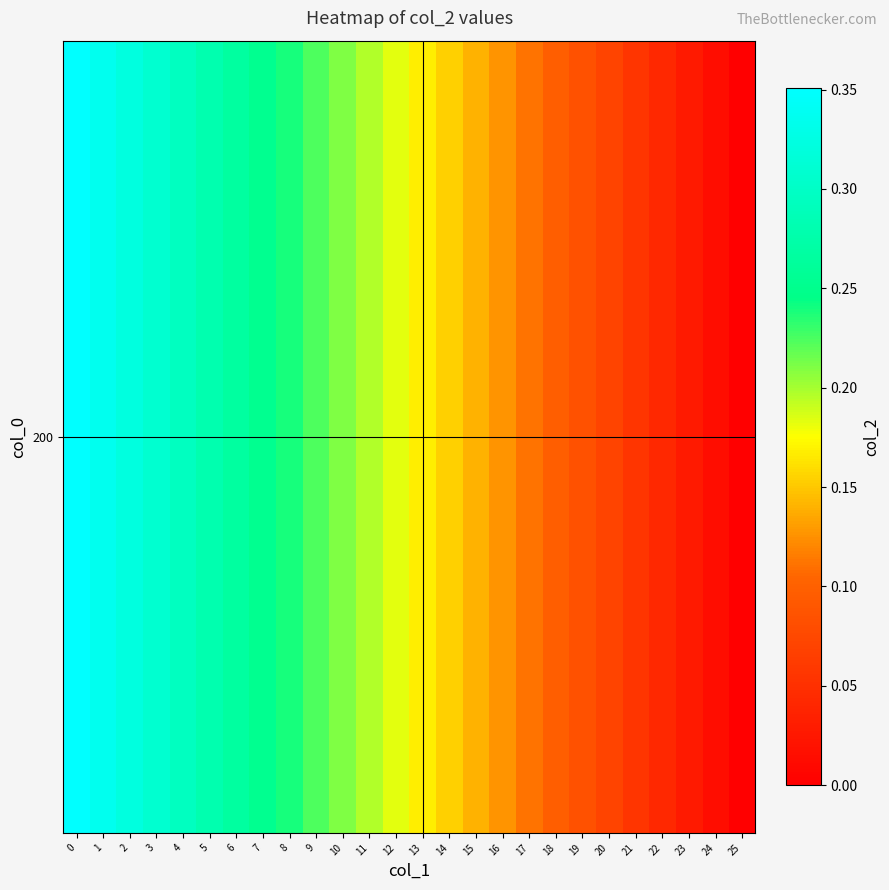

Reading left to right, extract all data points from this chart.

0=0.4	1=0.3	2=0.3	3=0.3	4=0.3	5=0.3	6=0.3	7=0.3	8=0.2	9=0.2	10=0.2	11=0.2	12=0.2	13=0.2	14=0.2	15=0.1	16=0.1	17=0.1	18=0.1	19=0.1	20=0.1	21=0.1	22=0.0	23=0.0	24=0.0	25=0.0